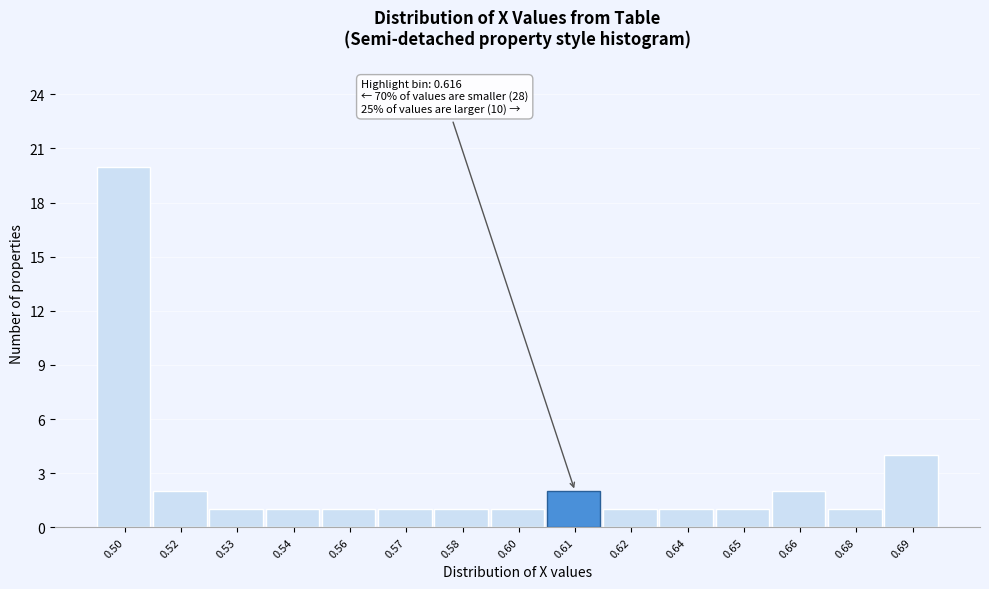

Reading right to left, extract all data points from this chart.

0.69=4	0.68=1	0.66=2	0.65=1	0.64=1	0.62=1	0.61=2	0.60=1	0.58=1	0.57=1	0.56=1	0.54=1	0.53=1	0.52=2	0.50=20